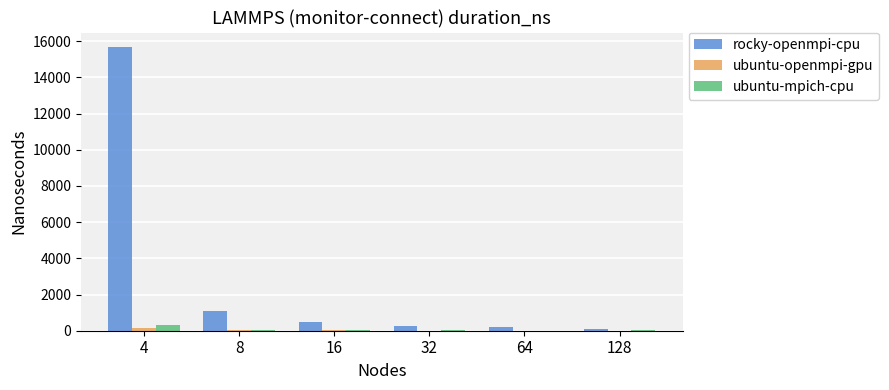

Is the value of rocky-openmpi-cpu at 4 greater than the value of ubuntu-mpich-cpu at 16?

Yes